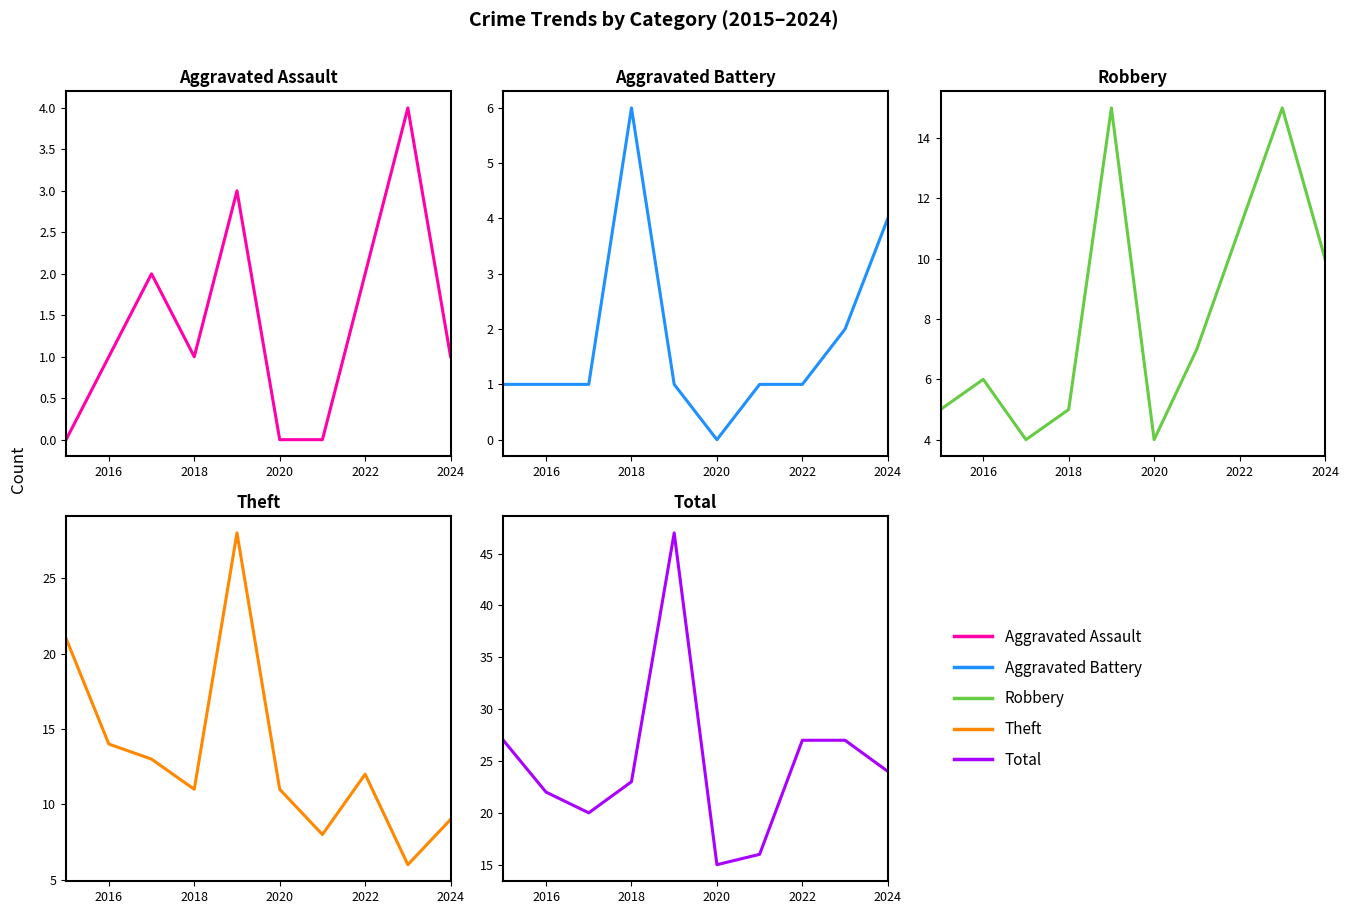

Between 2016 and 2024, which series saw the biggest shift?

Theft